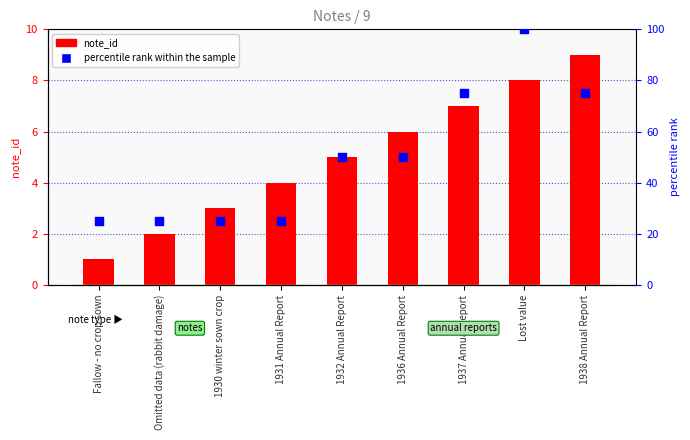

Which series reaches the maximum Y coordinate?

percentile rank within the sample